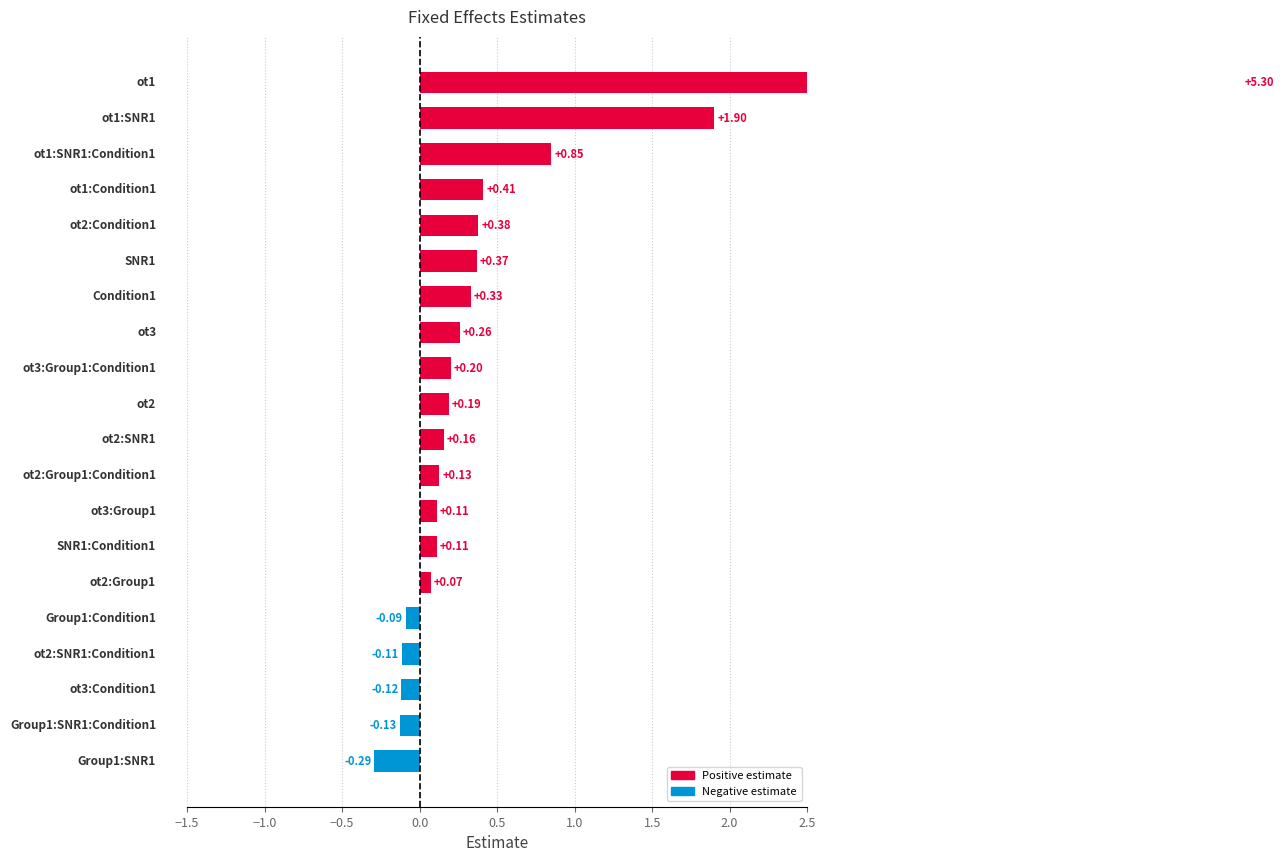

Rank the categories by value from highest to lowest.

ot1, ot1:SNR1, ot1:SNR1:Condition1, ot1:Condition1, ot2:Condition1, SNR1, Condition1, ot3, ot3:Group1:Condition1, ot2, ot2:SNR1, ot2:Group1:Condition1, ot3:Group1, SNR1:Condition1, ot2:Group1, Group1:Condition1, ot2:SNR1:Condition1, ot3:Condition1, Group1:SNR1:Condition1, Group1:SNR1